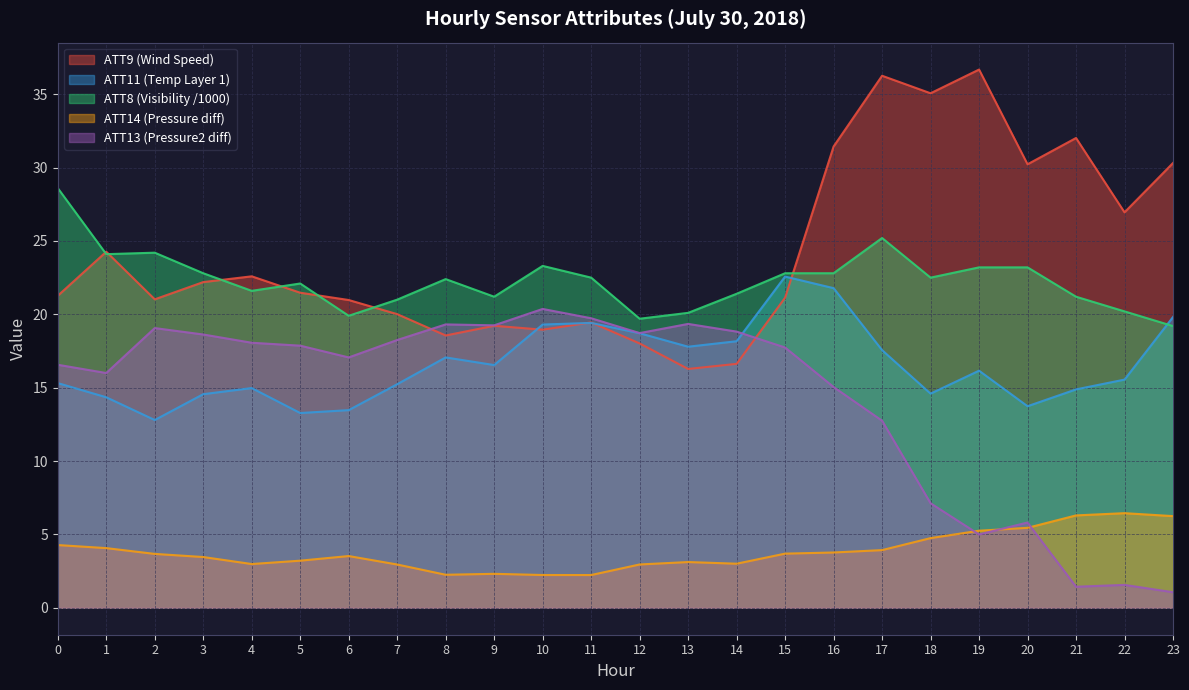

What value does the ATT11 series have at 5?

13.3